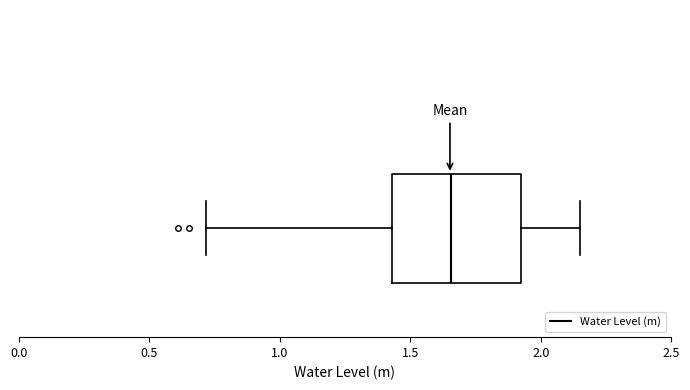

Where does the left whisker of the box end on the x-axis? The values are not printed on the chart, so give them approximately, as read against the axis.

0.70